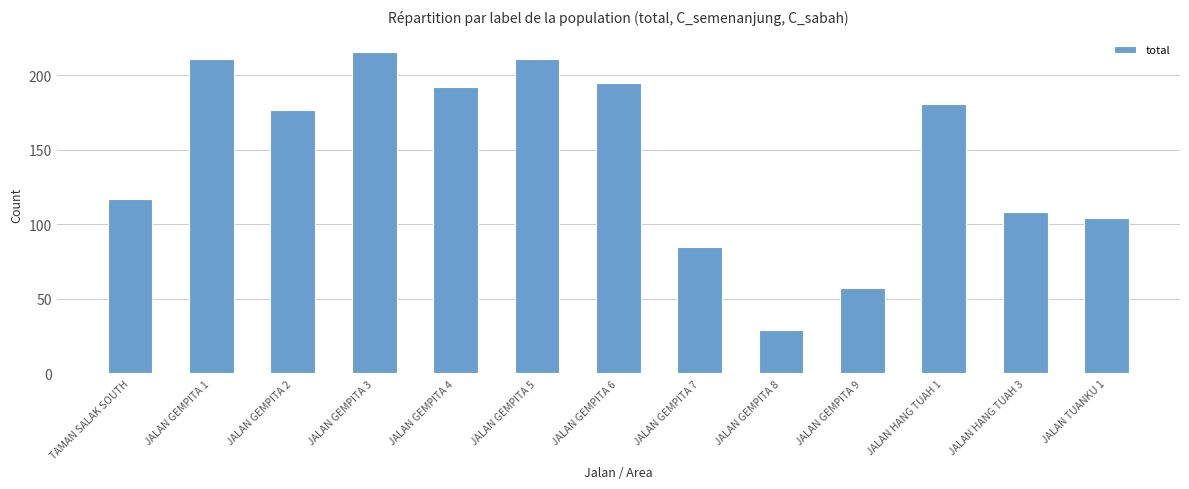

What is the label of the 12th bar from the left?

JALAN HANG TUAH 3